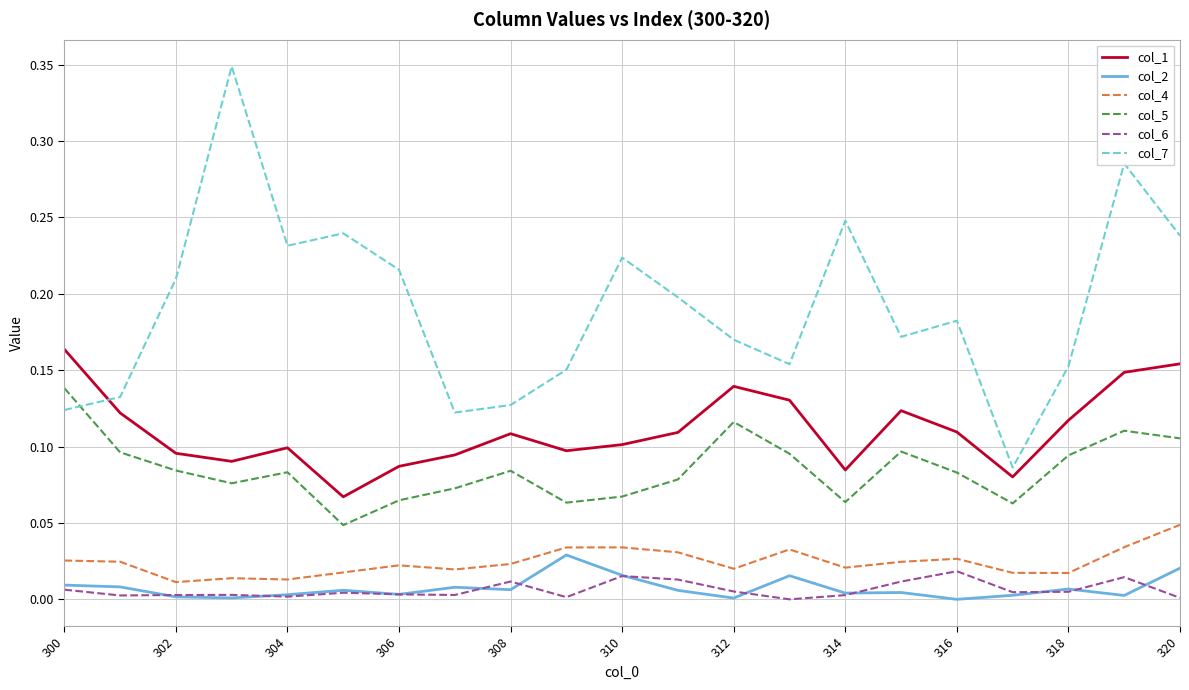

Which series has the largest total across all categories?

col_7